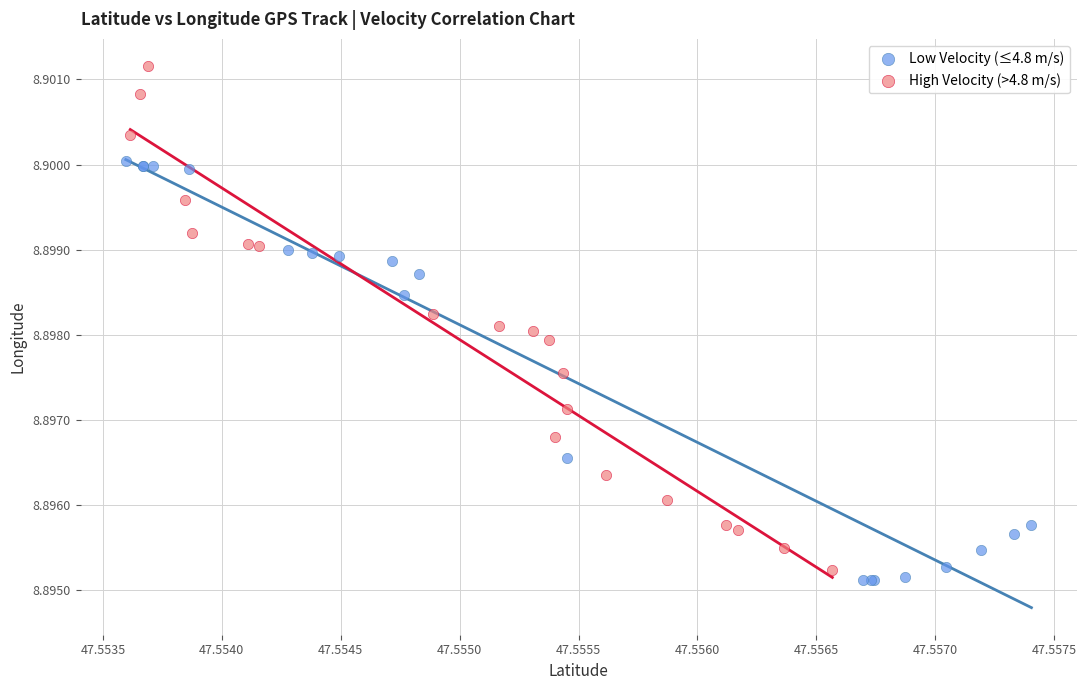

Which series contains the highest Y value?

High Velocity (>4.8 m/s)